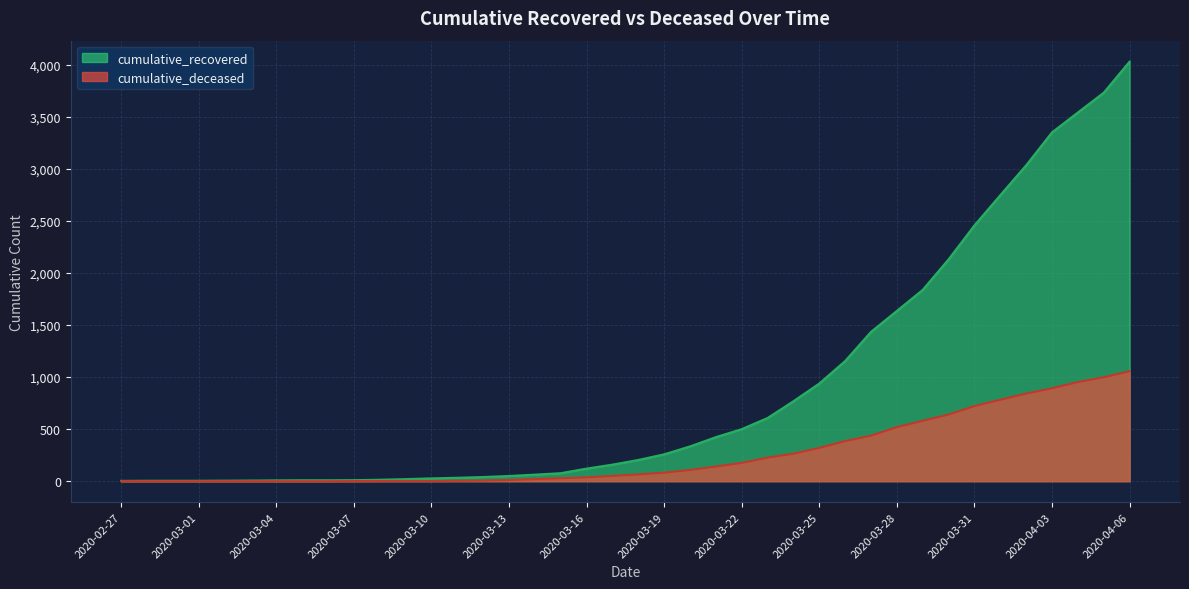

Which category has the lowest value in the cumulative_deceased series?

2020-02-27